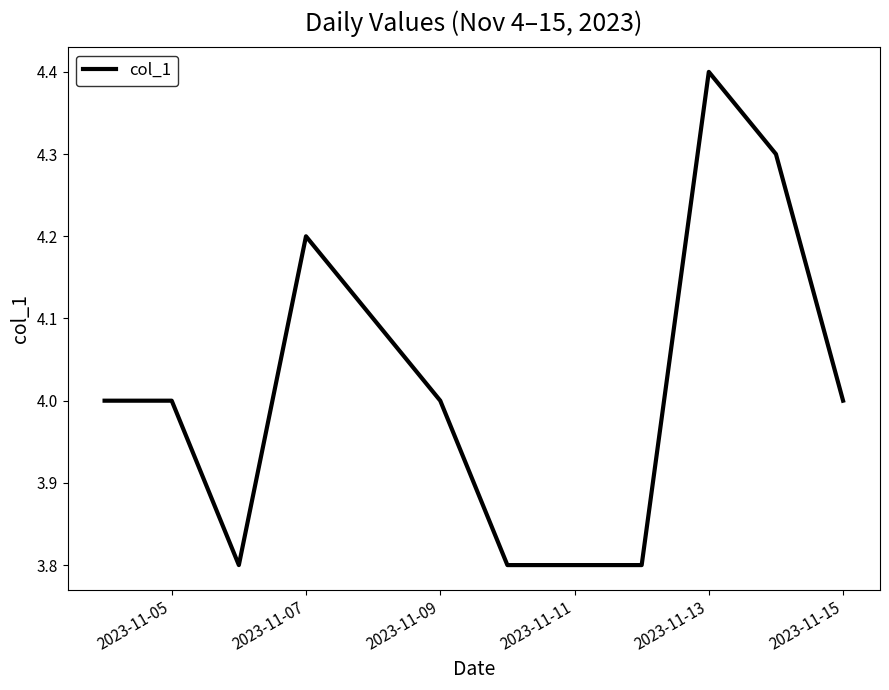

What is the difference between the maximum and minimum values?

0.6